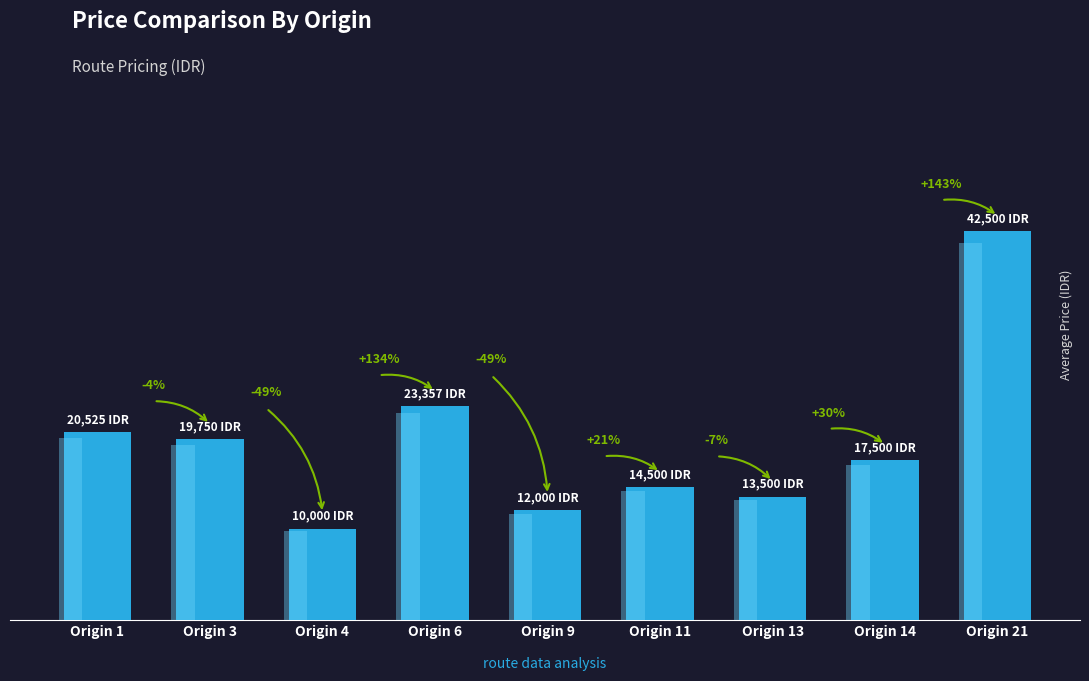

What is the sum of the values at Origin 1 and Origin 13?

34025